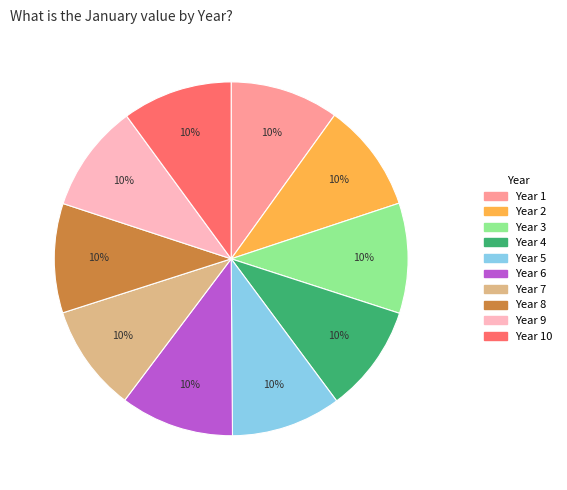

The Year 7 slice represents 23% of the pie. True or false?

False